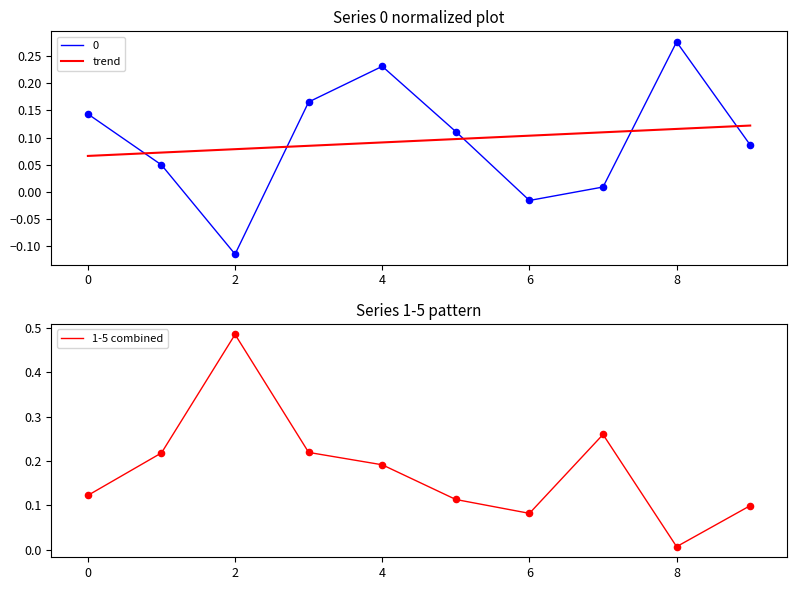

Which series reaches the maximum Y coordinate?

1-5 combined